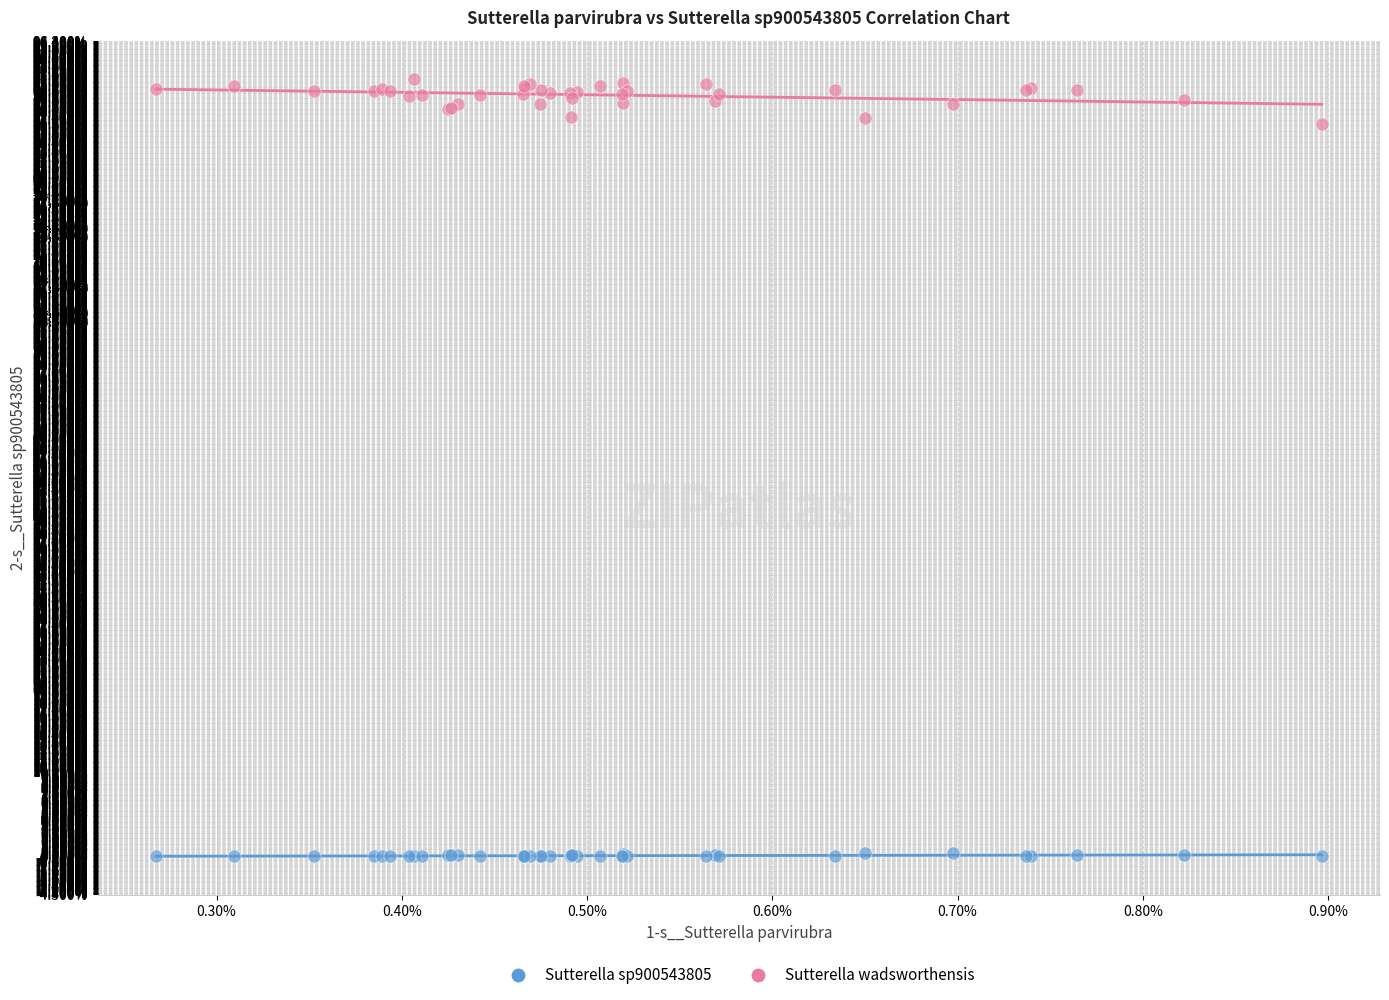

Which series contains the highest Y value?

Sutterella wadsworthensis